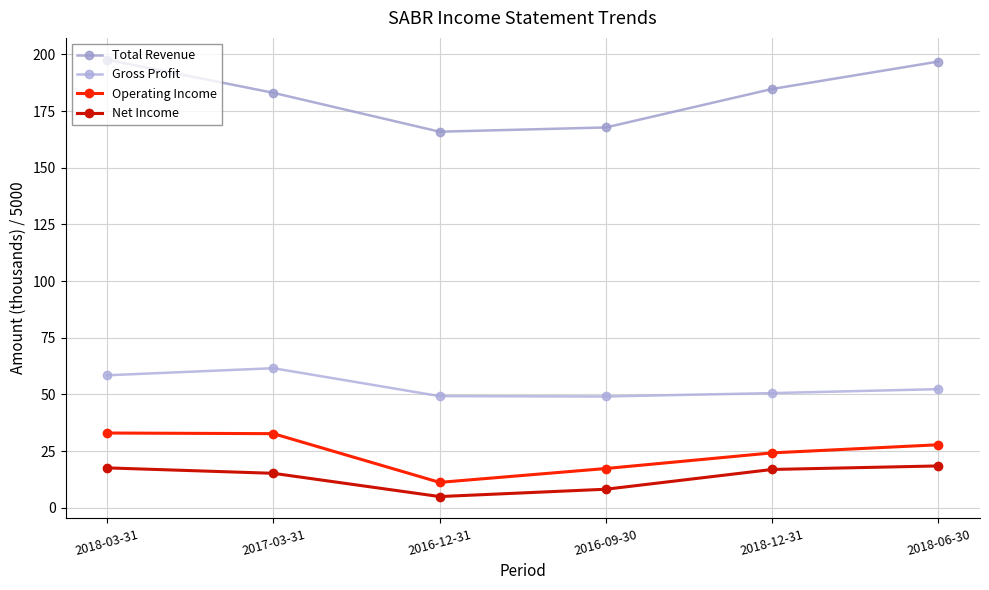

In Gross Profit, how many points are lower than both neighbors (excluding endpoints)?

1